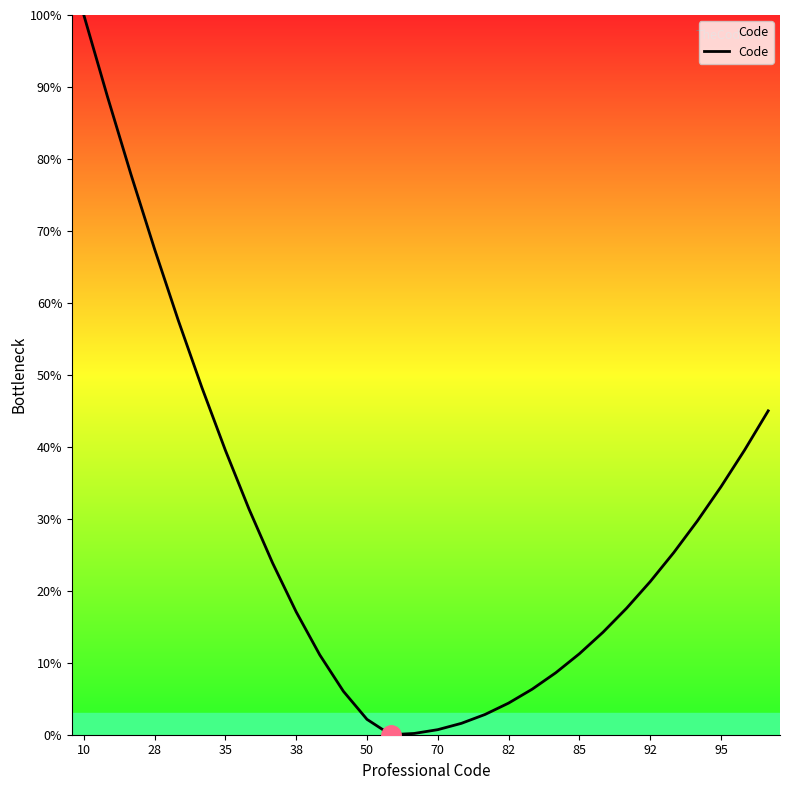

What is the maximum value shown in the chart?

100.0